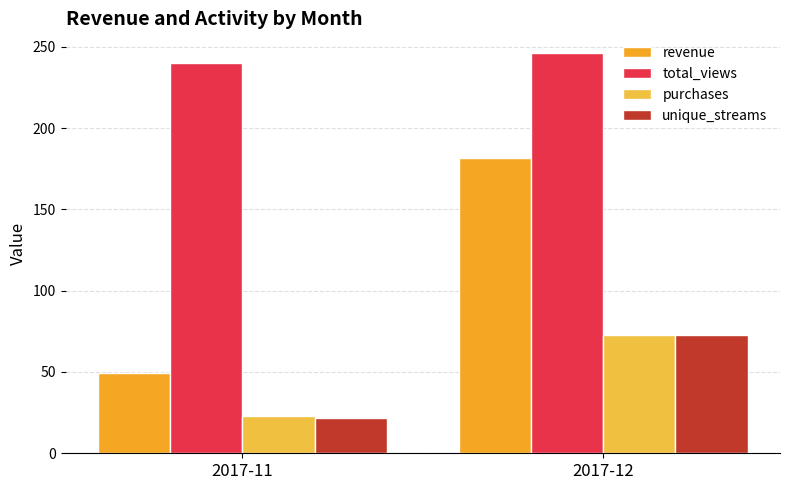

What is the total value across all series at 2017-11?

334.3